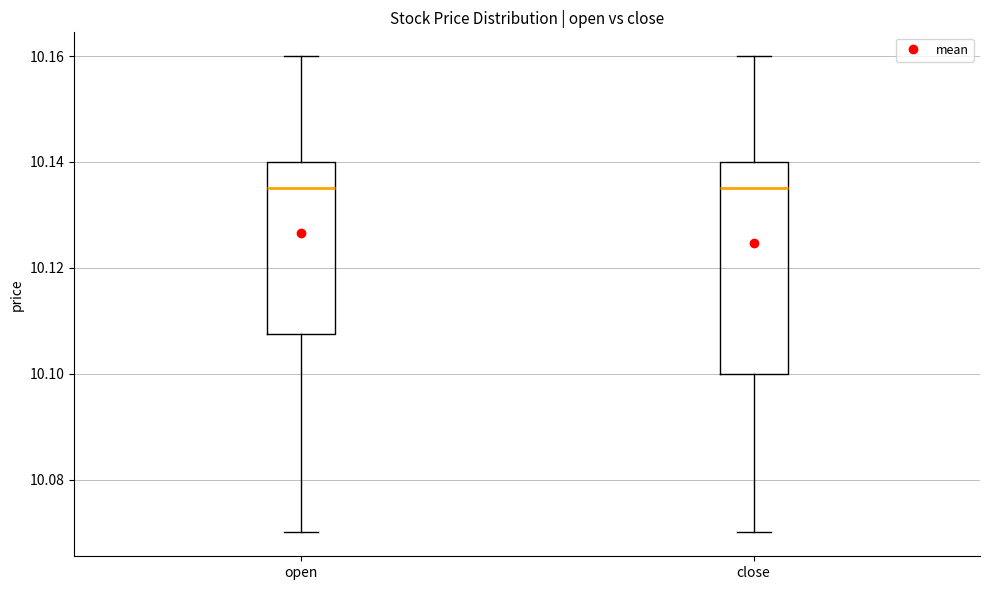

Where is the lower edge of the box for open on the y-axis? The values are not printed on the chart, so give them approximately, as read against the axis.

10.108